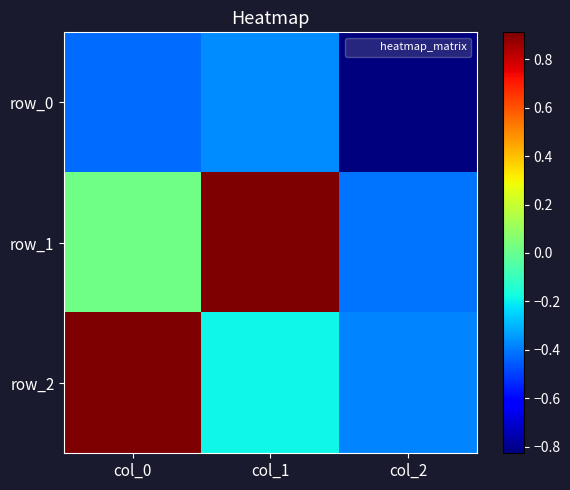

Reading right to left, list all the values displayed in this chart.

row_0: col_2=-0.8	col_1=-0.4	col_0=-0.4
row_1: col_2=-0.4	col_1=0.9	col_0=0.0
row_2: col_2=-0.4	col_1=-0.2	col_0=0.9